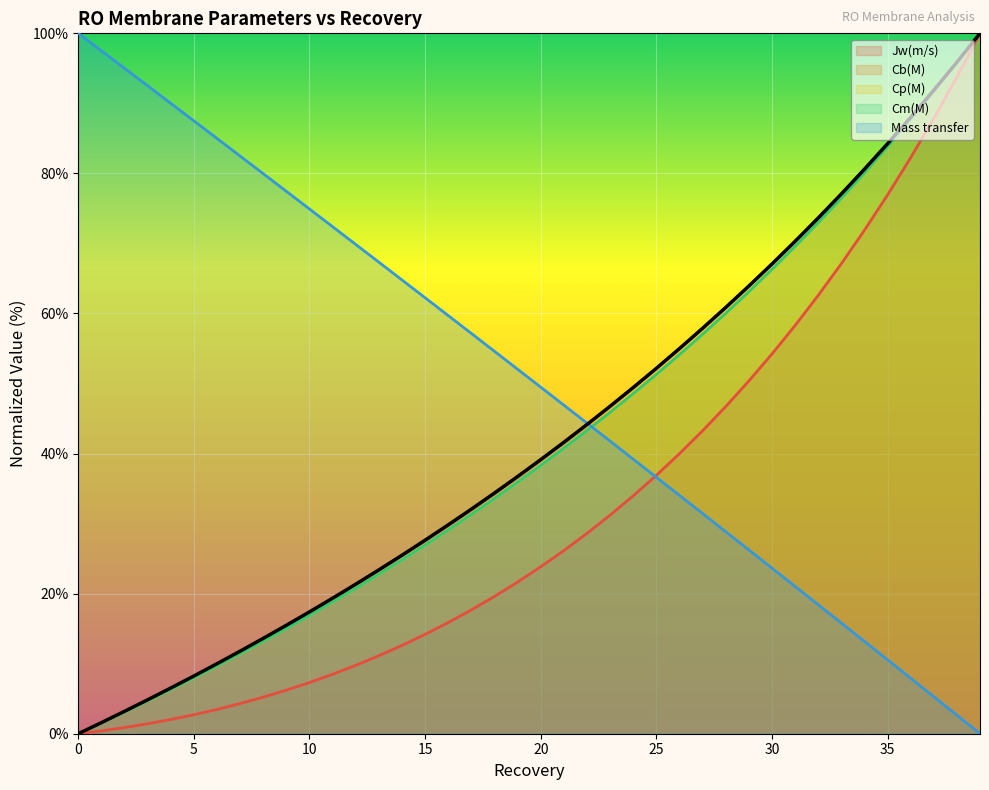

True or false: Cb(M) has more than 1 points higher than both neighbors.

False